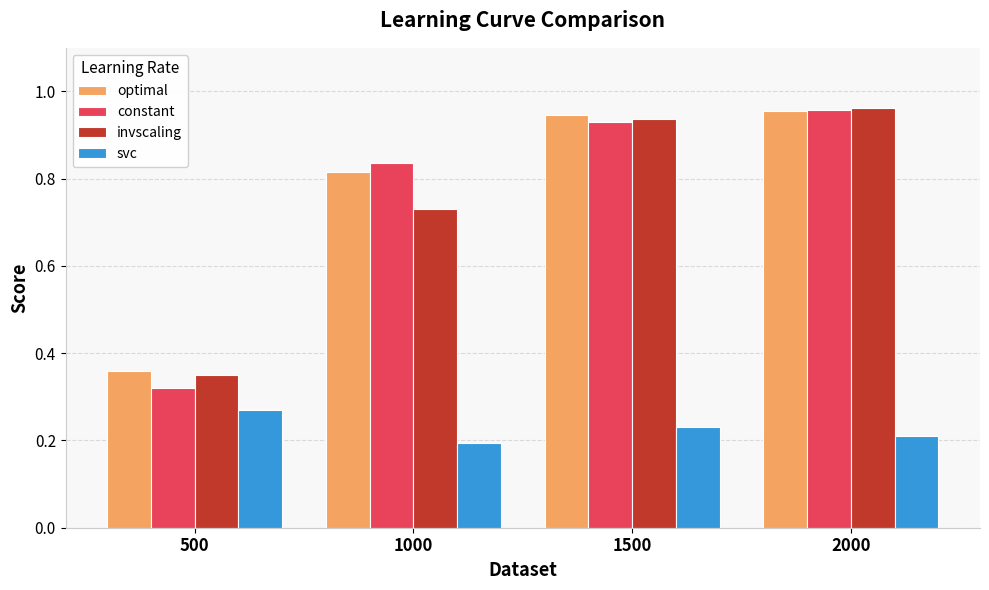

At which label does svc reach its peak?

500